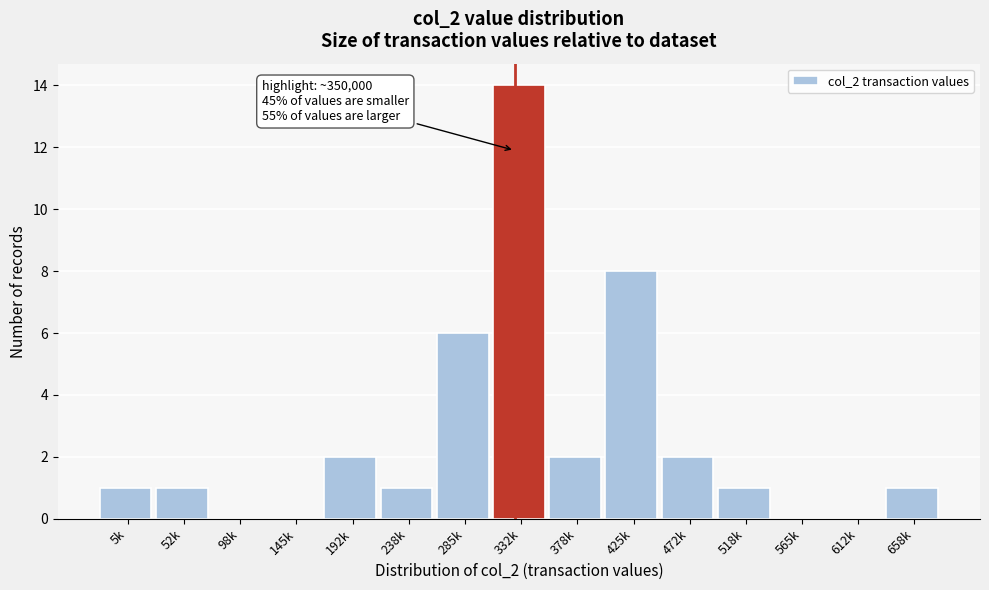

Reading left to right, list all the values displayed in this chart.

5k=1	52k=1	98k=0	145k=0	192k=2	238k=1	285k=6	332k=14	378k=2	425k=8	472k=2	518k=1	565k=0	612k=0	658k=1